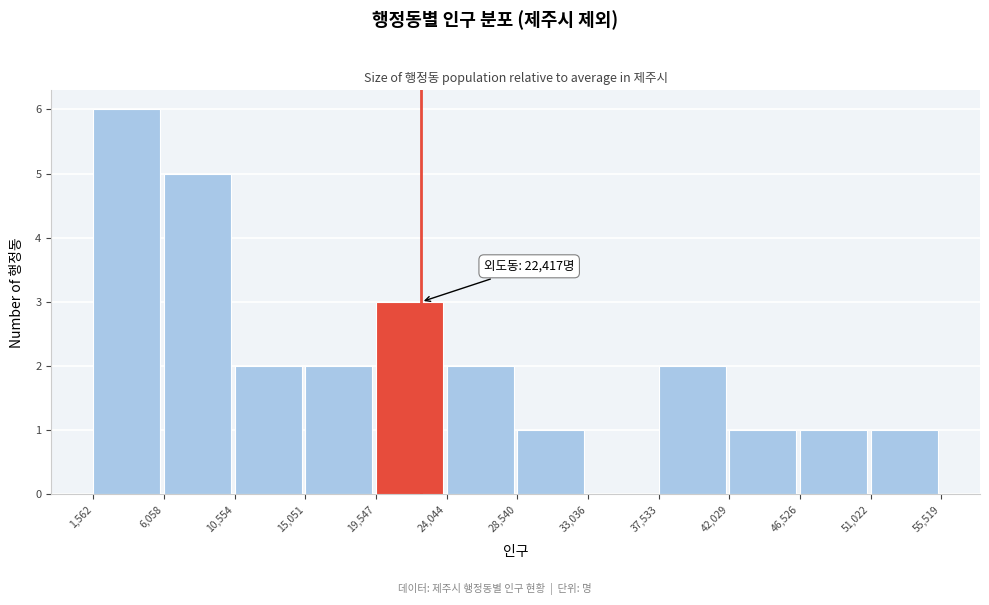

Over which range of the x-axis is the bar tallest?

1,562 to 6,058